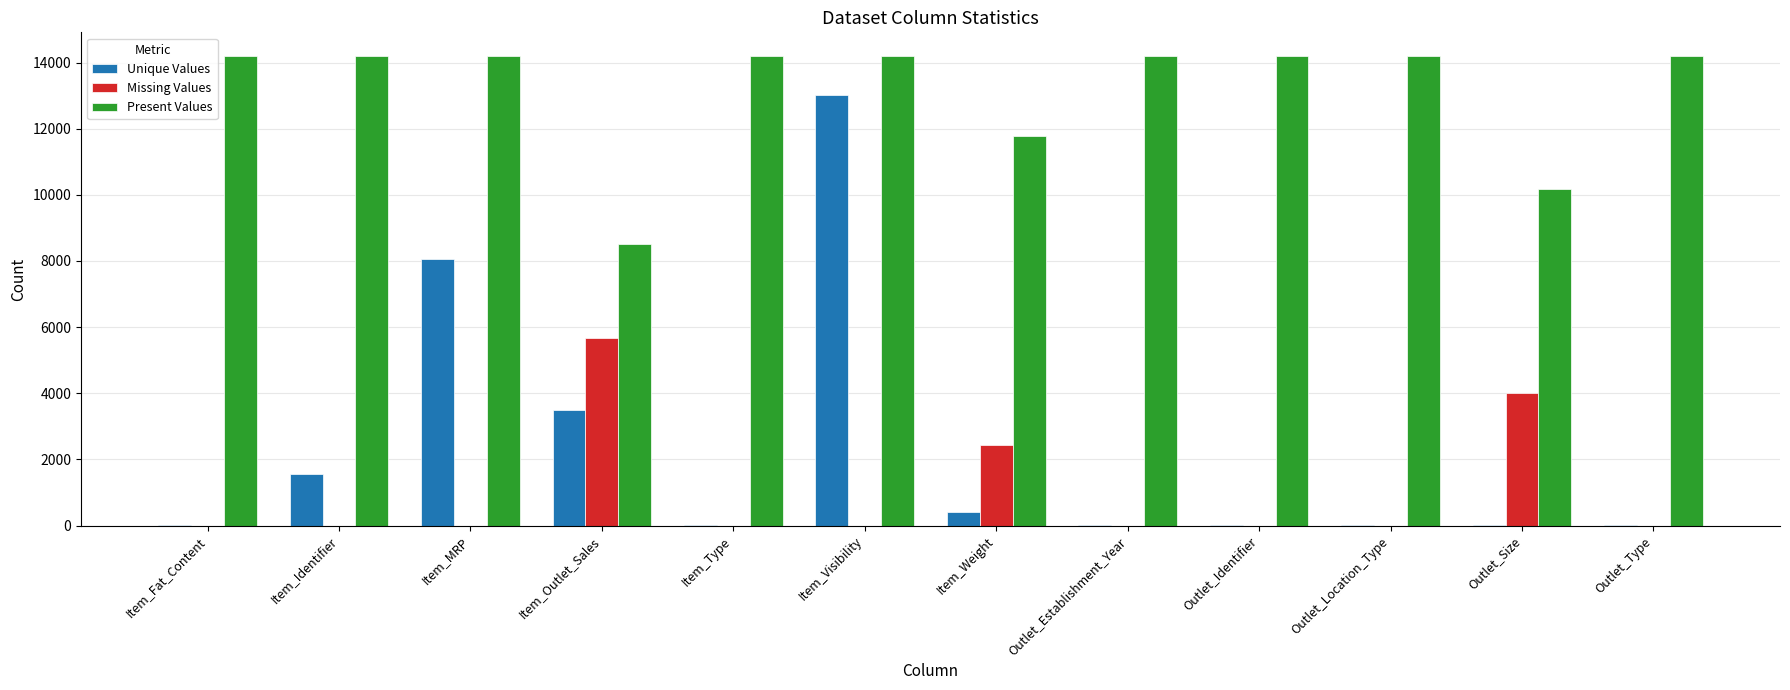

What is the maximum value for Missing Values?

5681